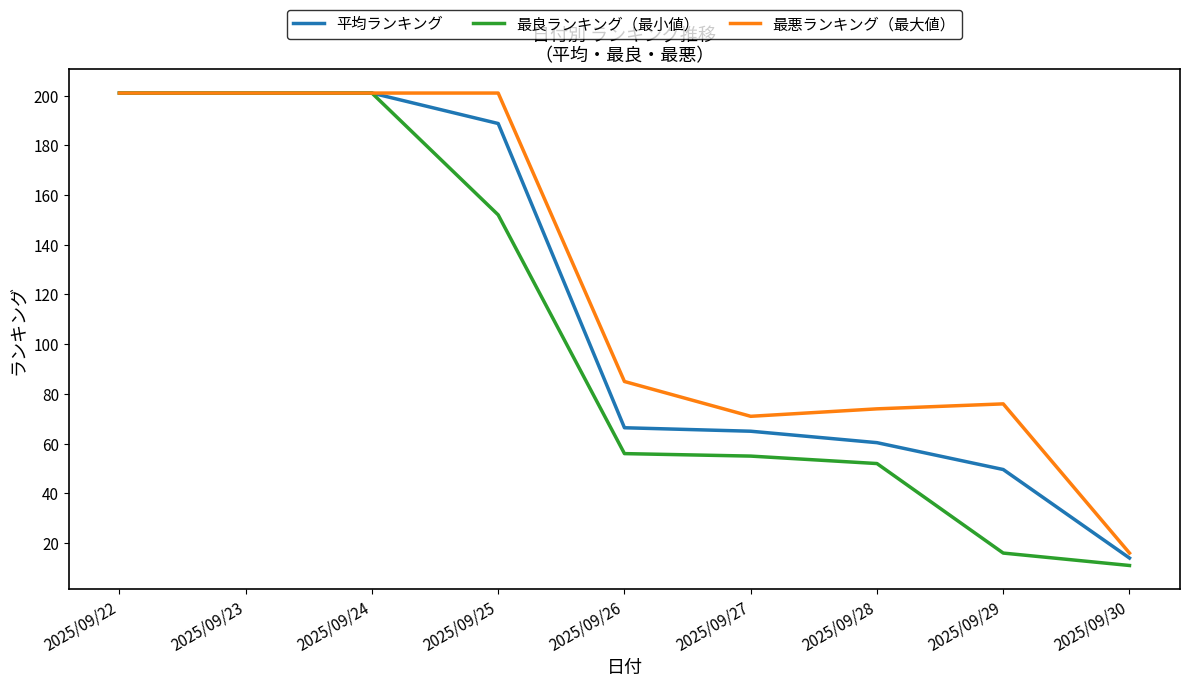

Is the value of 平均ランキング at 2025/09/29 greater than the value of 最悪ランキング（最大値） at 2025/09/25?

No